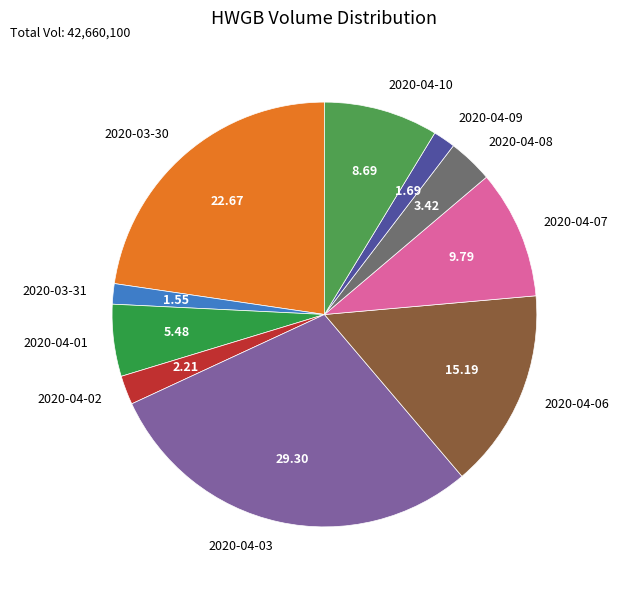

Which has a higher value, 2020-04-06 or 2020-04-02?

2020-04-06